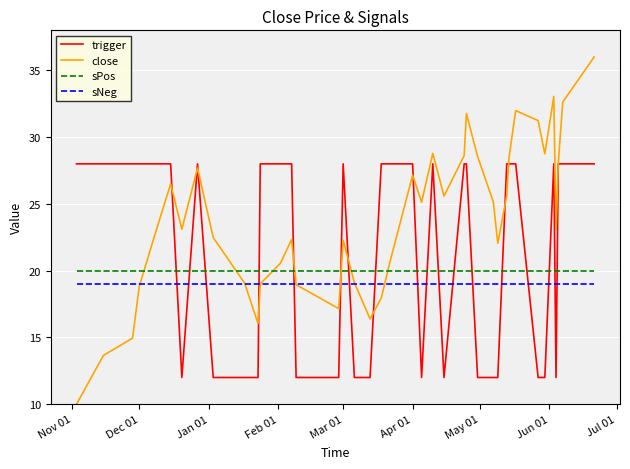

Rank the series by their average value, from lowest to highest.

sNeg, sPos, trigger, close